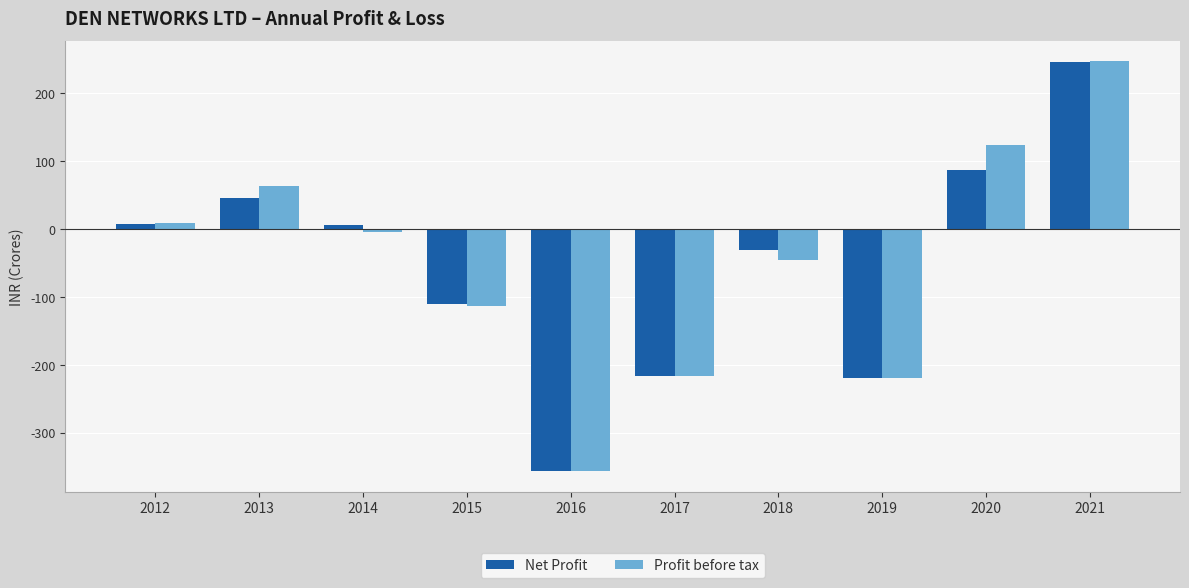

Reading left to right, list all the values displayed in this chart.

Net Profit: 7.9	45.0	5.2	-110.8	-356.7	-216.3	-31.0	-219.1	86.3	245.9
Profit before tax: 8.6	63.8	-4.2	-113.8	-355.9	-216.3	-45.8	-219.1	123.9	246.5